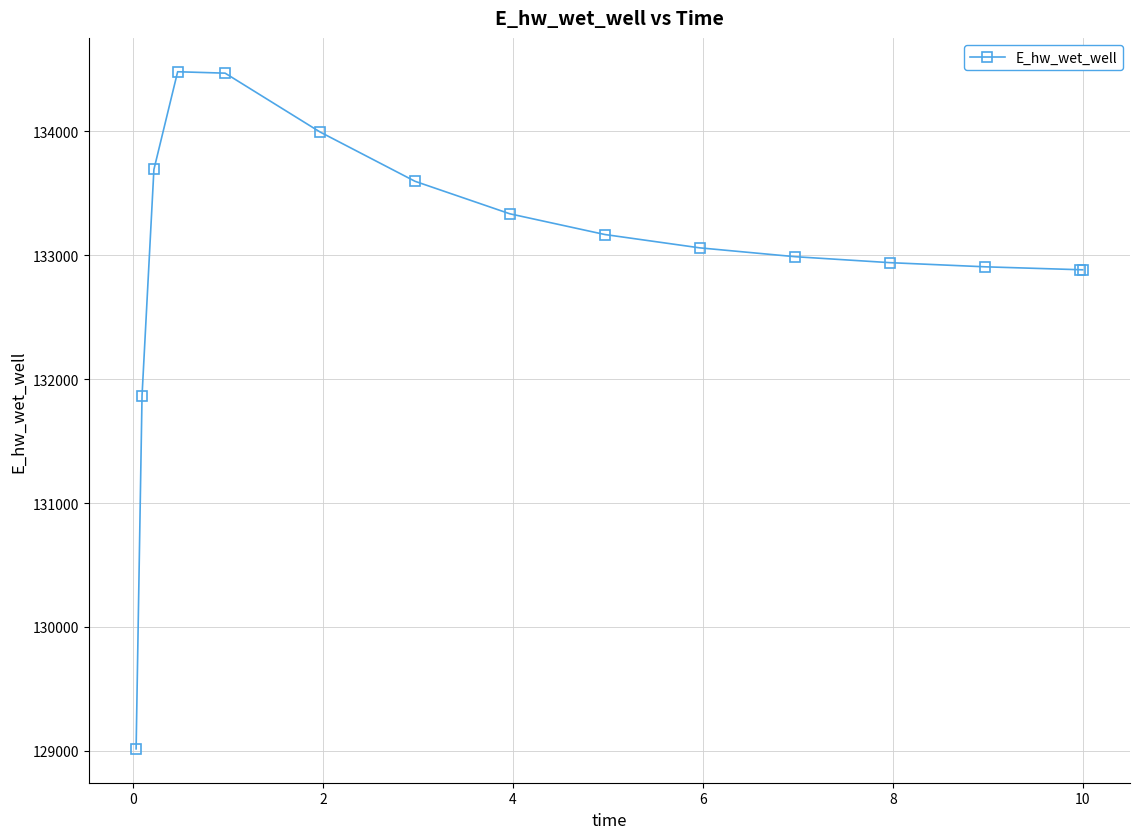

What is the average value?

133019.5